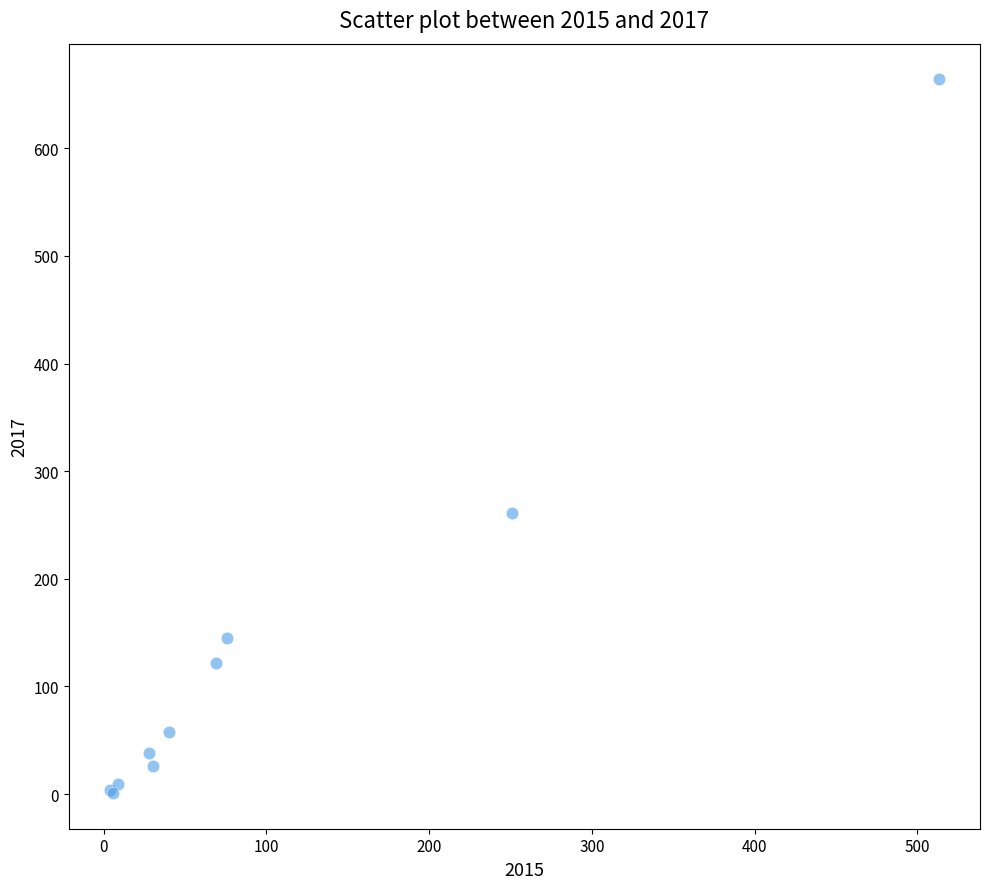

What Y value in the scatter plot is closest to 332?

261